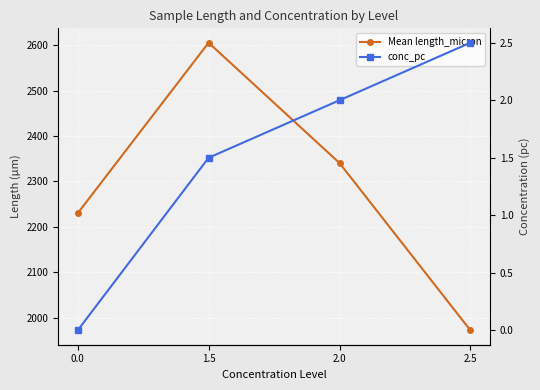

Is the value of conc_pc at 0.0 greater than the value of Mean length_micron at 0.0?

No